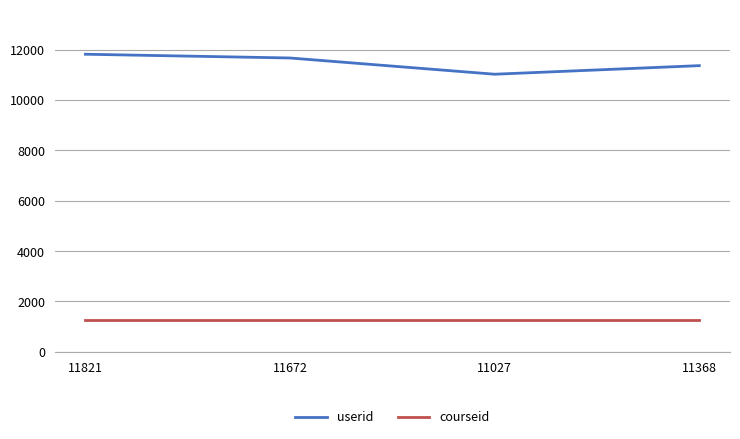

Reading left to right, transcribe all the data shown in this chart.

userid: 11821	11672	11027	11368
courseid: 1280	1280	1280	1280